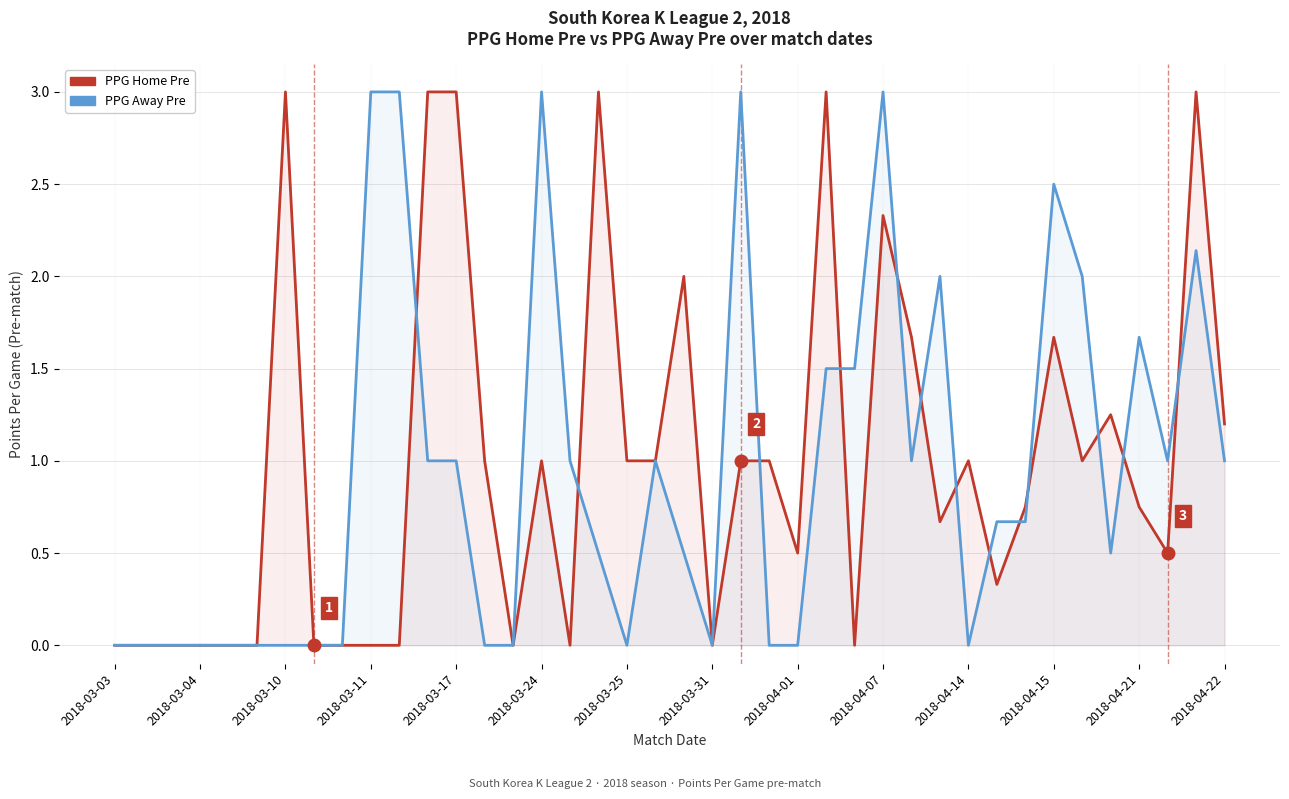

What is the value of the PPG Home Pre point at the 24th from the left?

1.0